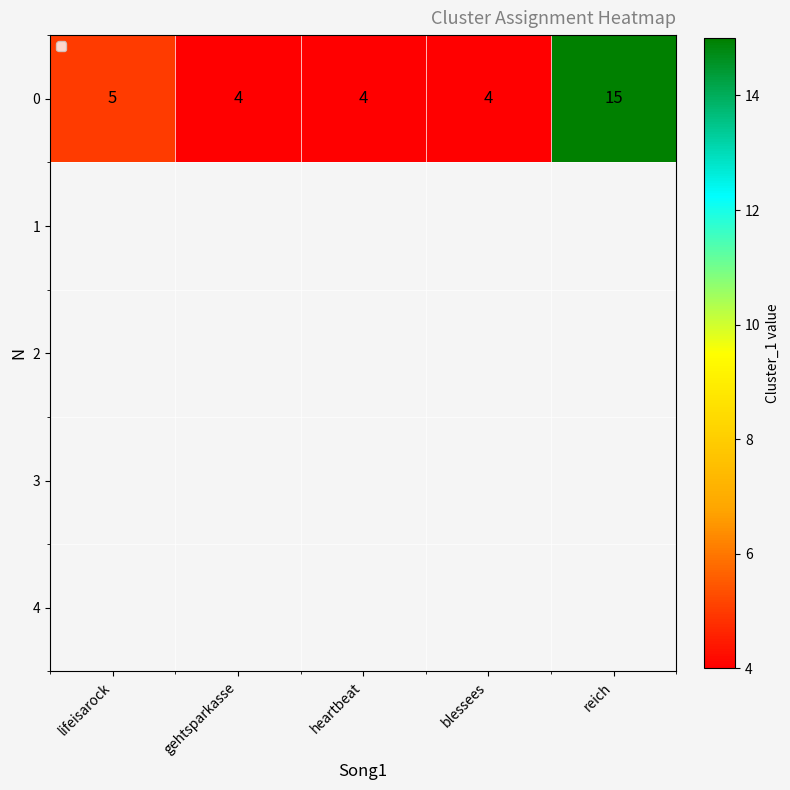

Between blessees and gehtsparkasse, which is larger?

blessees